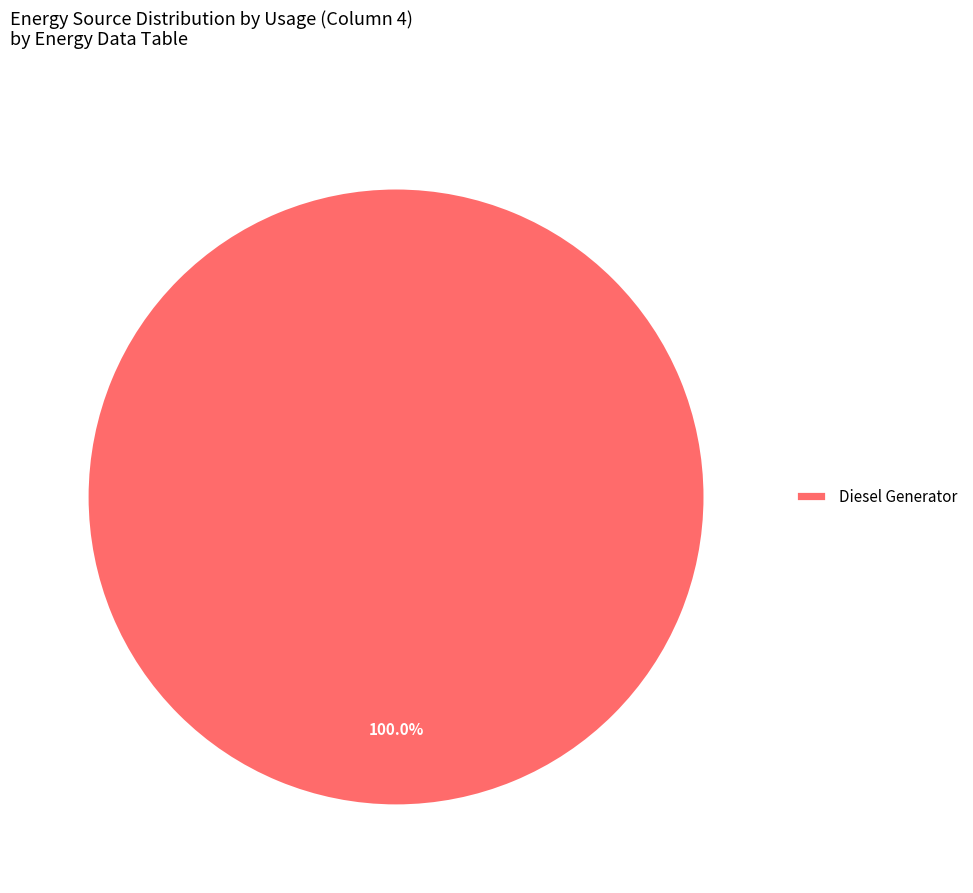

Does any single category account for the majority?

Yes